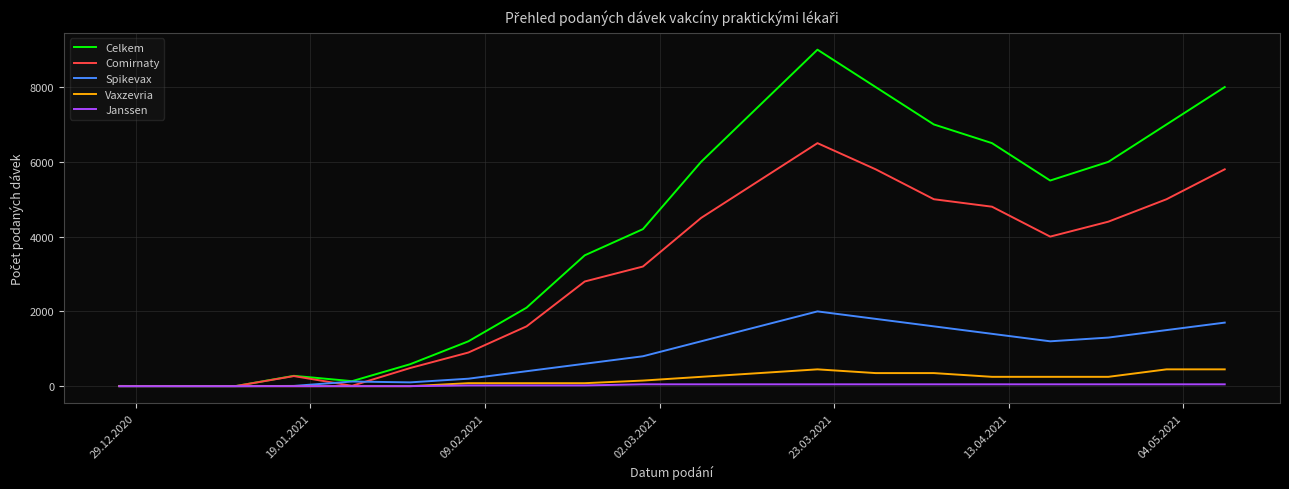

Rank the series by their maximum value, from lowest to highest.

Janssen, Vaxzevria, Spikevax, Comirnaty, Celkem